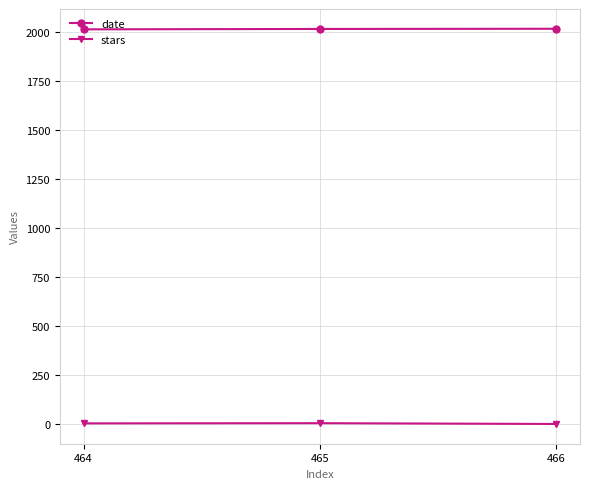

What is the total value across all series at 464?

2016